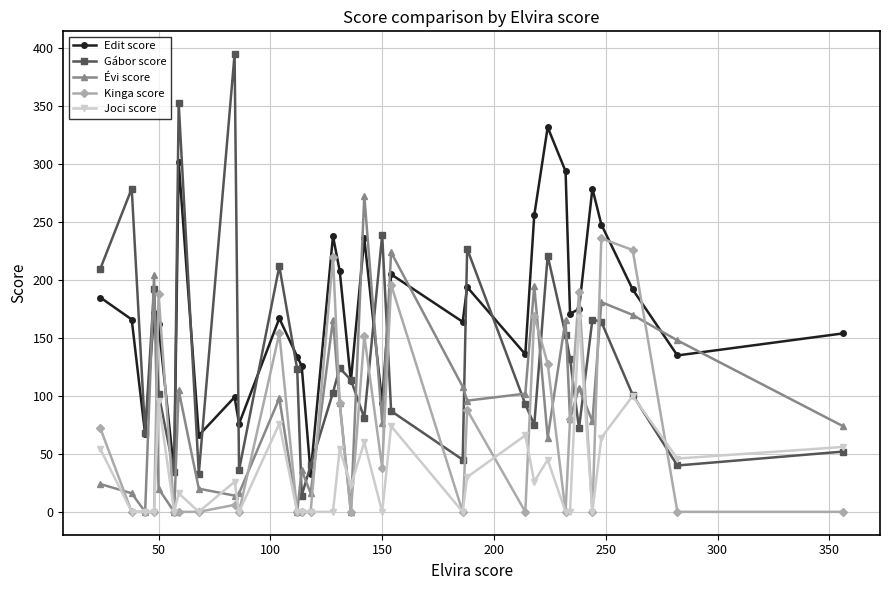

True or false: Kinga score has more than 1 interior local peaks.

True